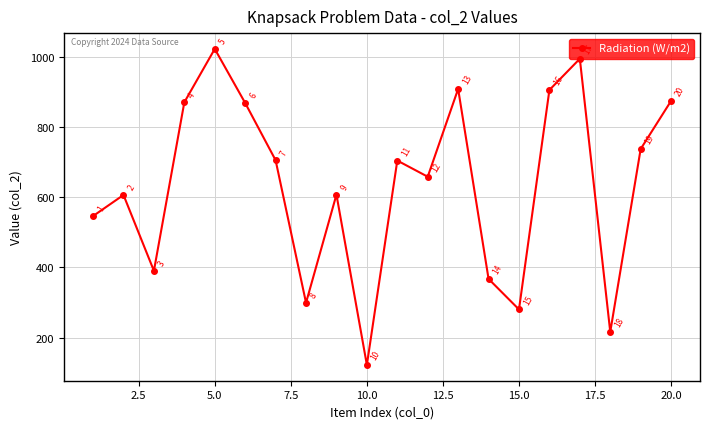

True or false: there are more than 0 points higher than both neighbors.

True